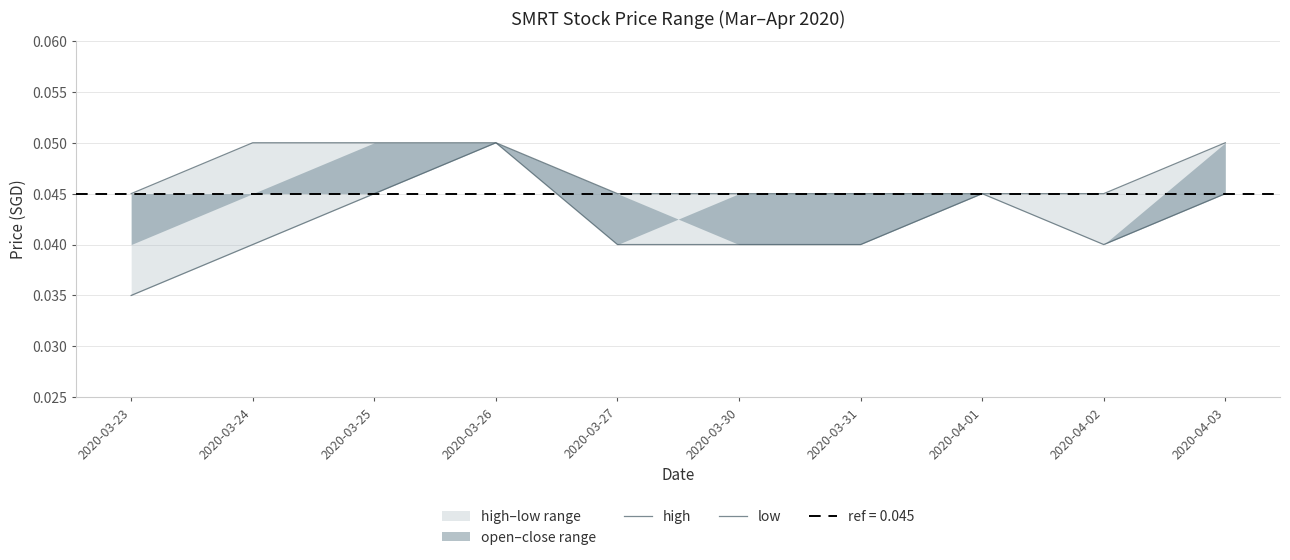

Reading right to left, list all the values displayed in this chart.

high: 0.1	0.0	0.0	0.0	0.0	0.0	0.1	0.1	0.1	0.0
low: 0.0	0.0	0.0	0.0	0.0	0.0	0.1	0.0	0.0	0.0